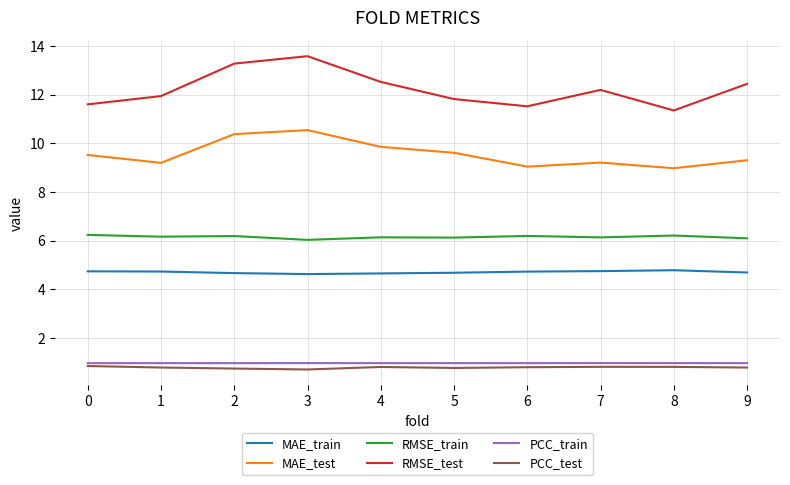

At which label does RMSE_test reach its minimum?

8